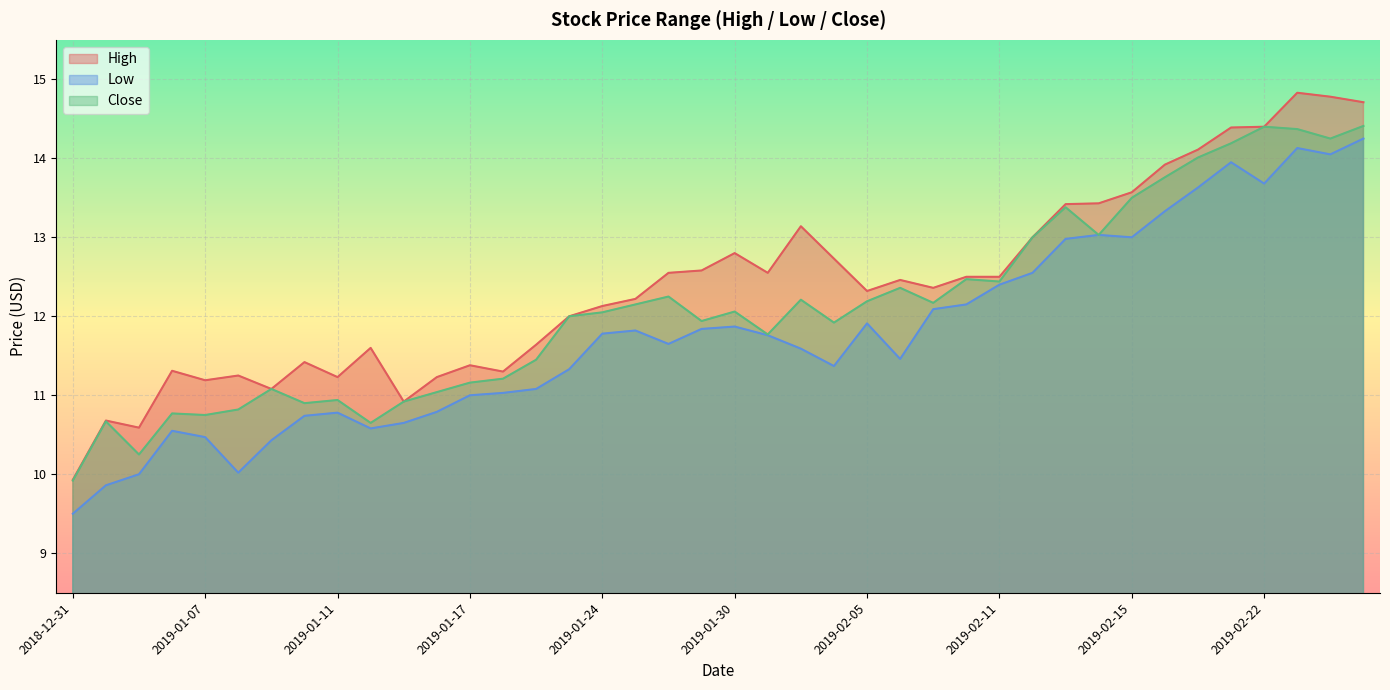

How many lines are shown in the chart?

3